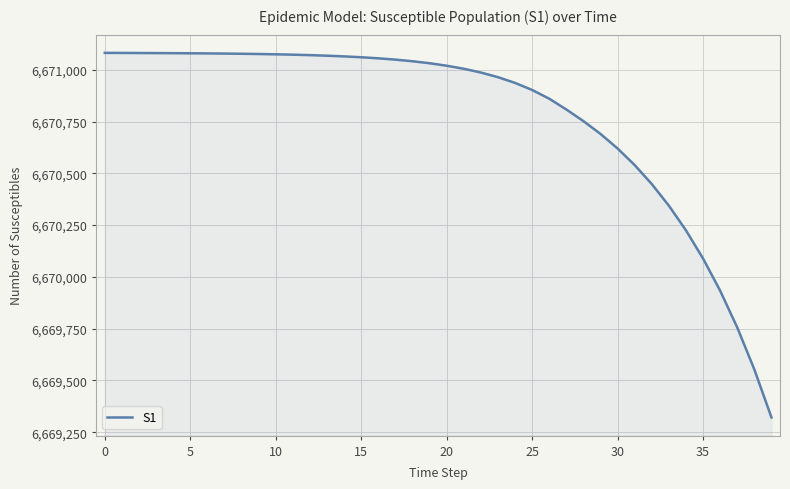

What is the greatest value displayed?

6671082.0